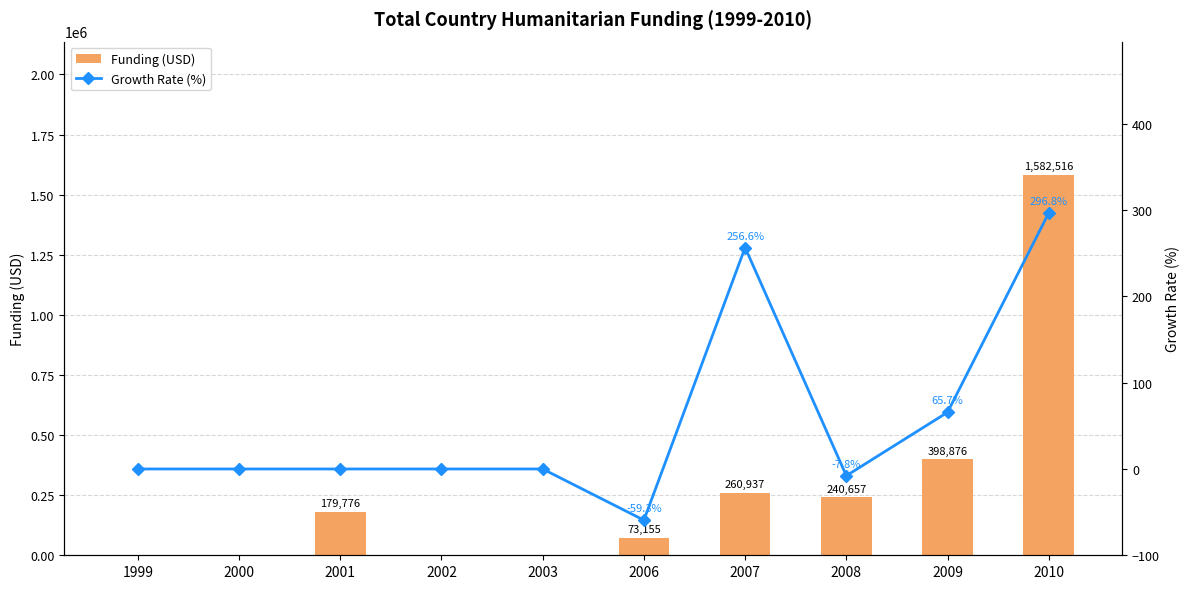

What is the total value across all series at 2001?

179776.0